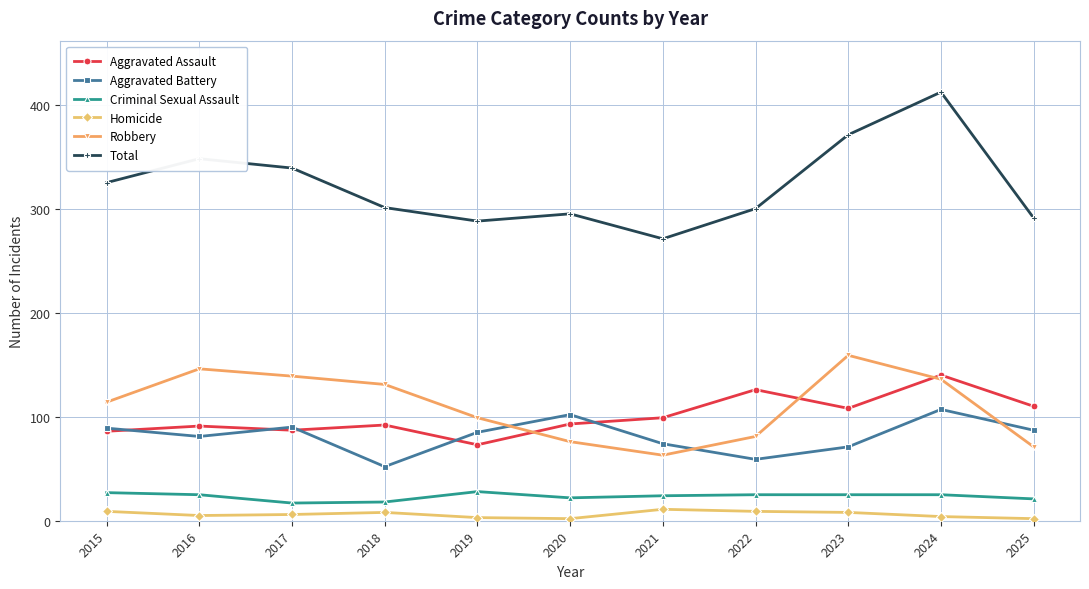

Which series ends up on top after the final intersection of Robbery and Aggravated Assault?

Aggravated Assault